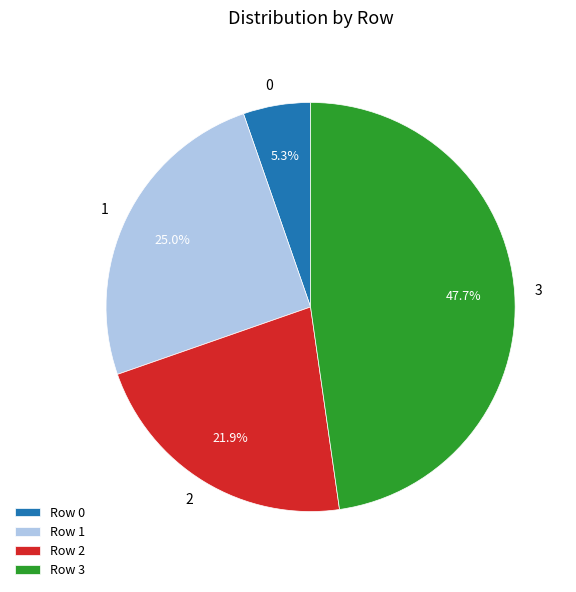

Combined, do 3 and 1 account for over 50%?

Yes